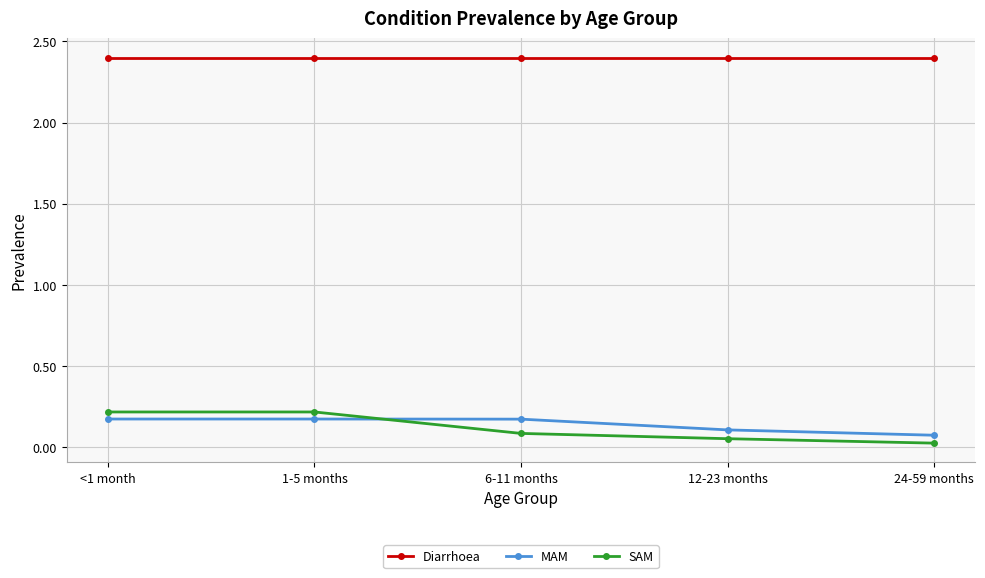

Is it true that SAM equals 0.1 at <1 month?

False